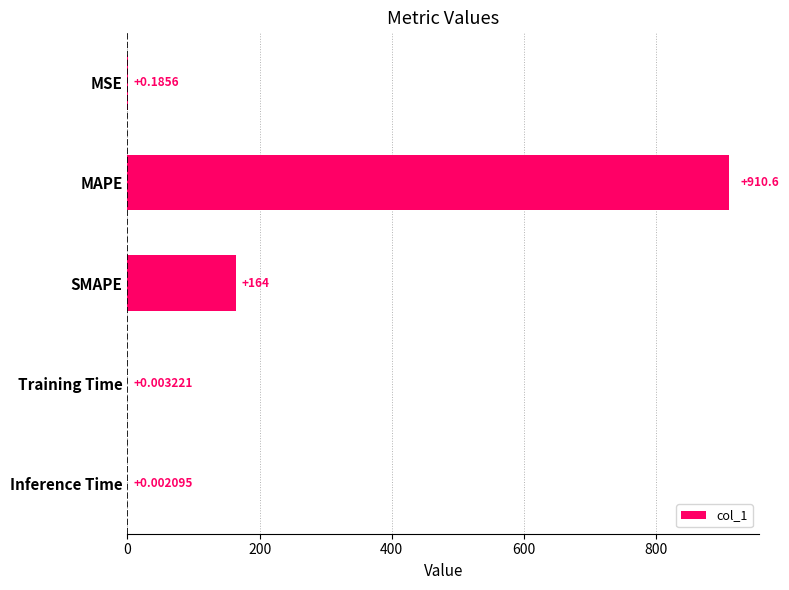

What is the change in value from MAPE to Training Time?

-910.6